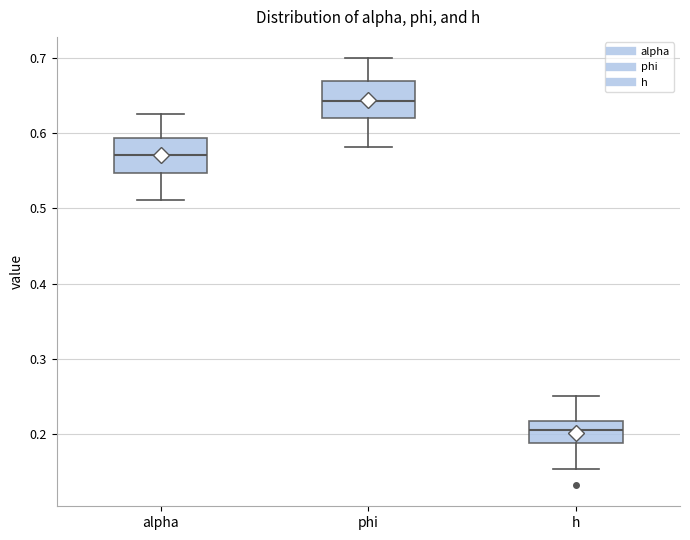

Reading left to right, read every box against the y-axis: the position of its median line, the range the box covers, and the ends of its whiskers. The values are not printed on the chart, so give them approximately, as read against the axis.

alpha: median 0.57, box 0.55 to 0.59, whiskers 0.51 to 0.63
phi: median 0.64, box 0.62 to 0.67, whiskers 0.58 to 0.70
h: median 0.21, box 0.19 to 0.22, whiskers 0.15 to 0.25